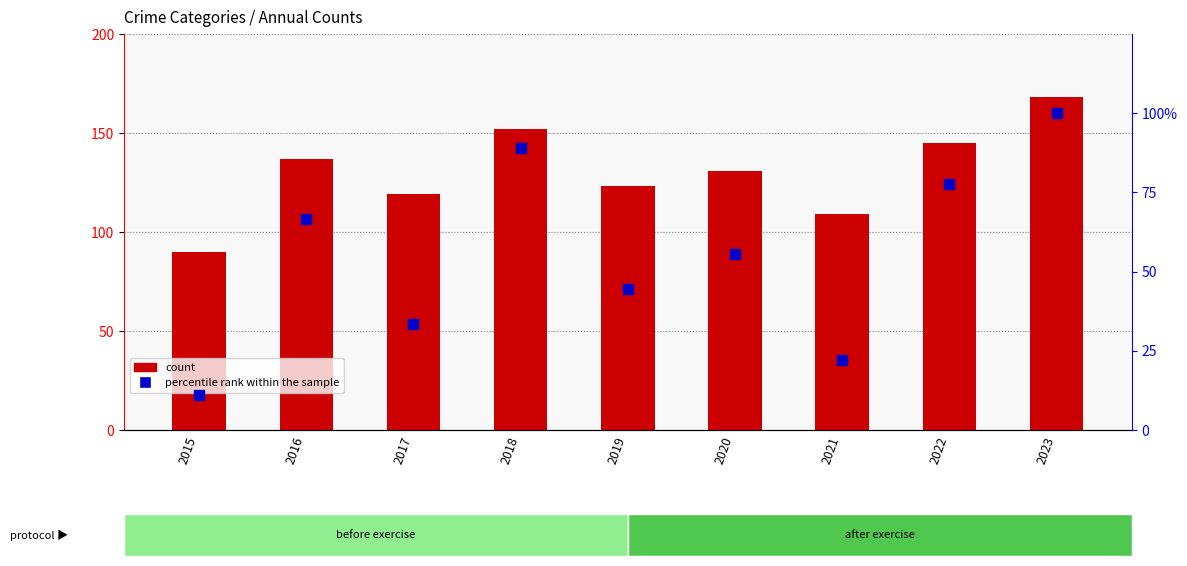

At how many categories does at least one series exceed 51?

9